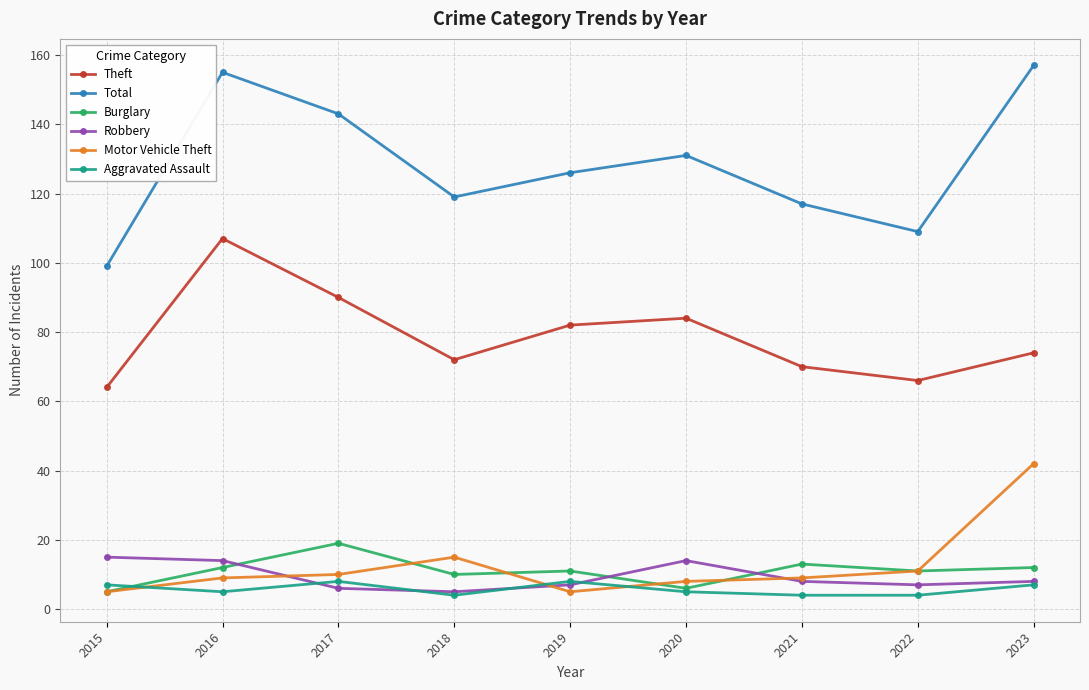

What value does the Total series have at 2021, to the nearest 5?

115